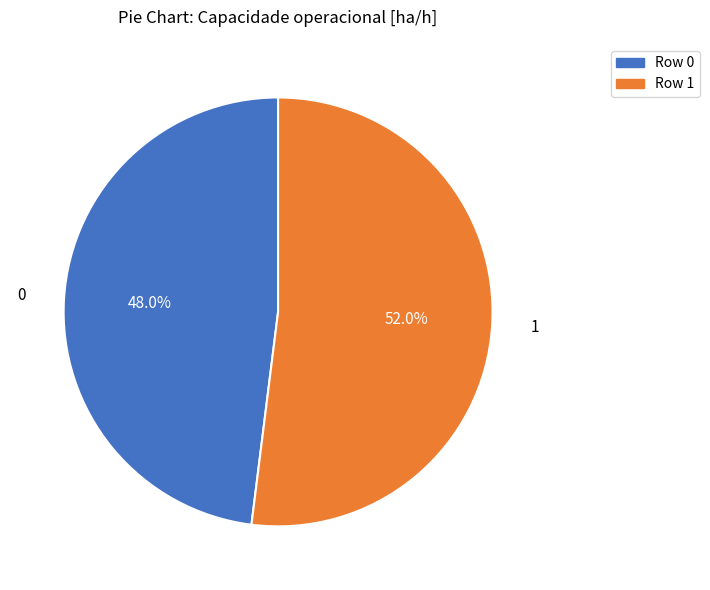

Does any single category account for the majority?

Yes